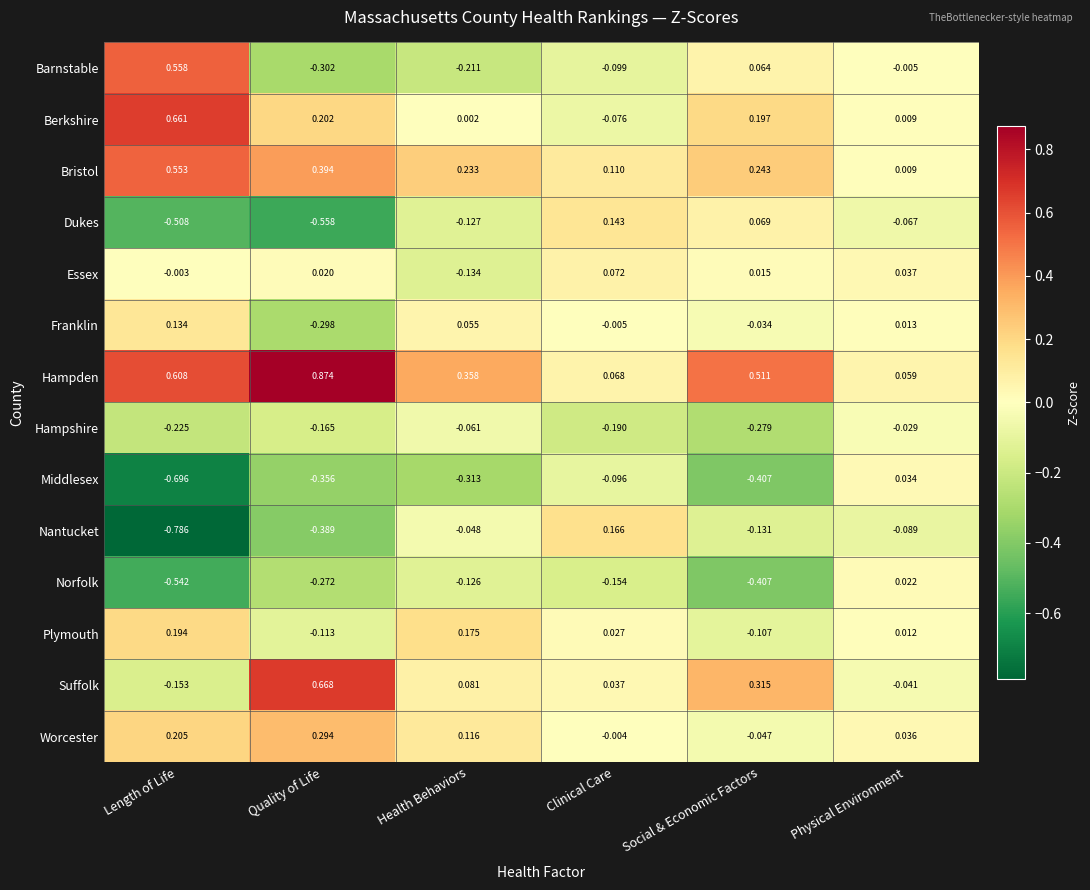

Which series has the largest range (max minus min)?

Nantucket